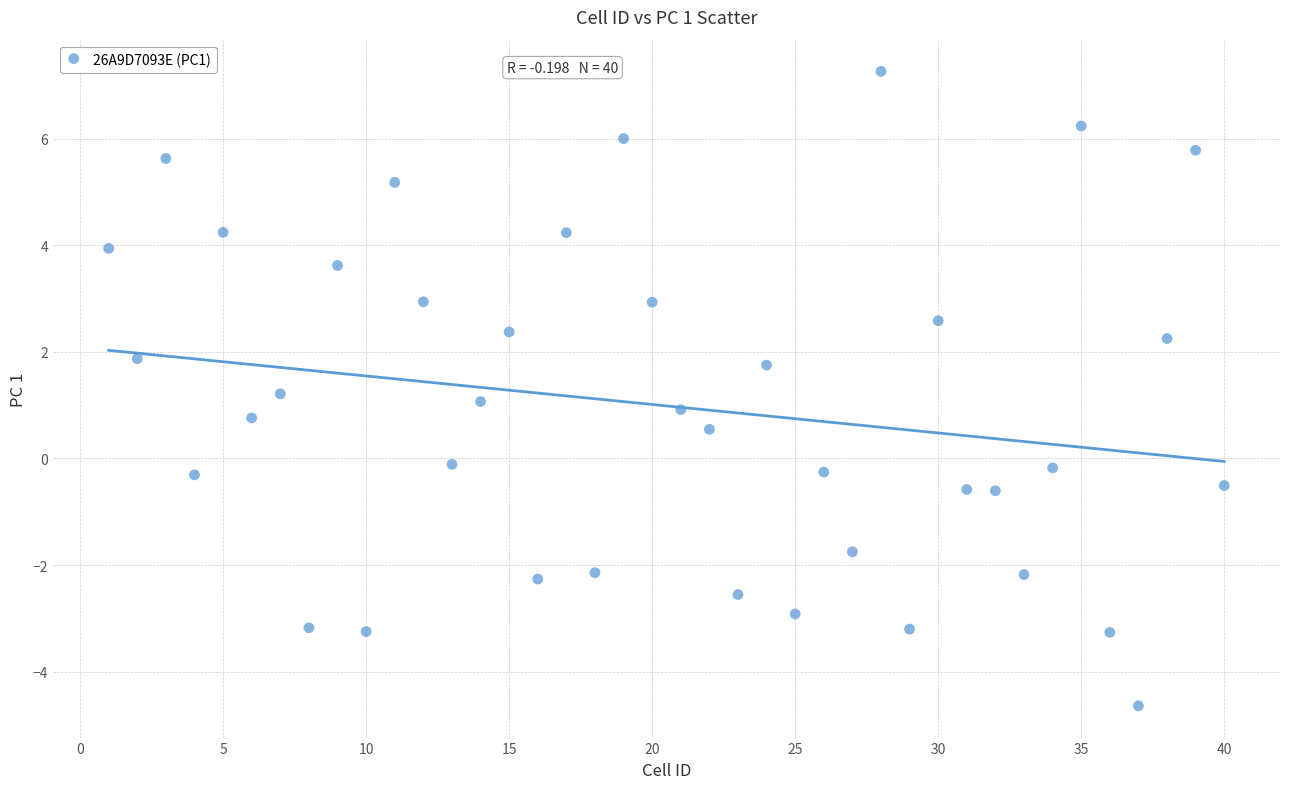

What is the range of X values (max minus min)?

39.0